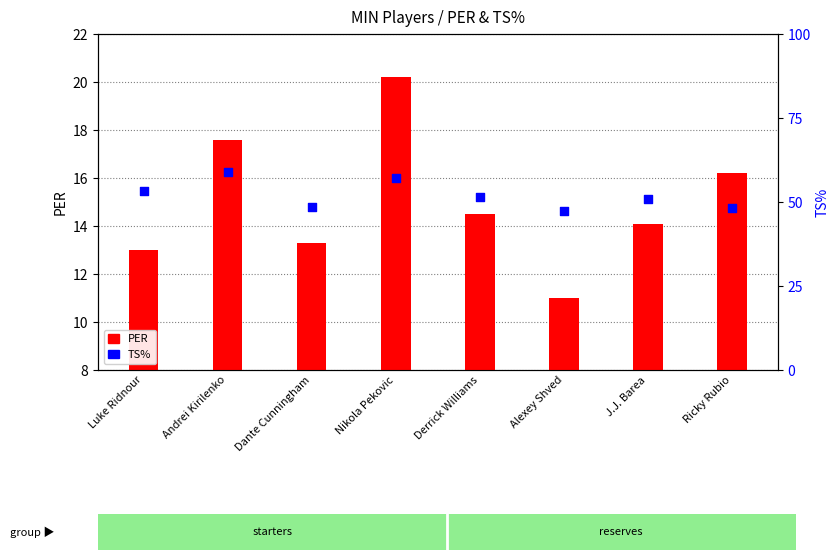

At how many categories does at least one series exceed 15?

8